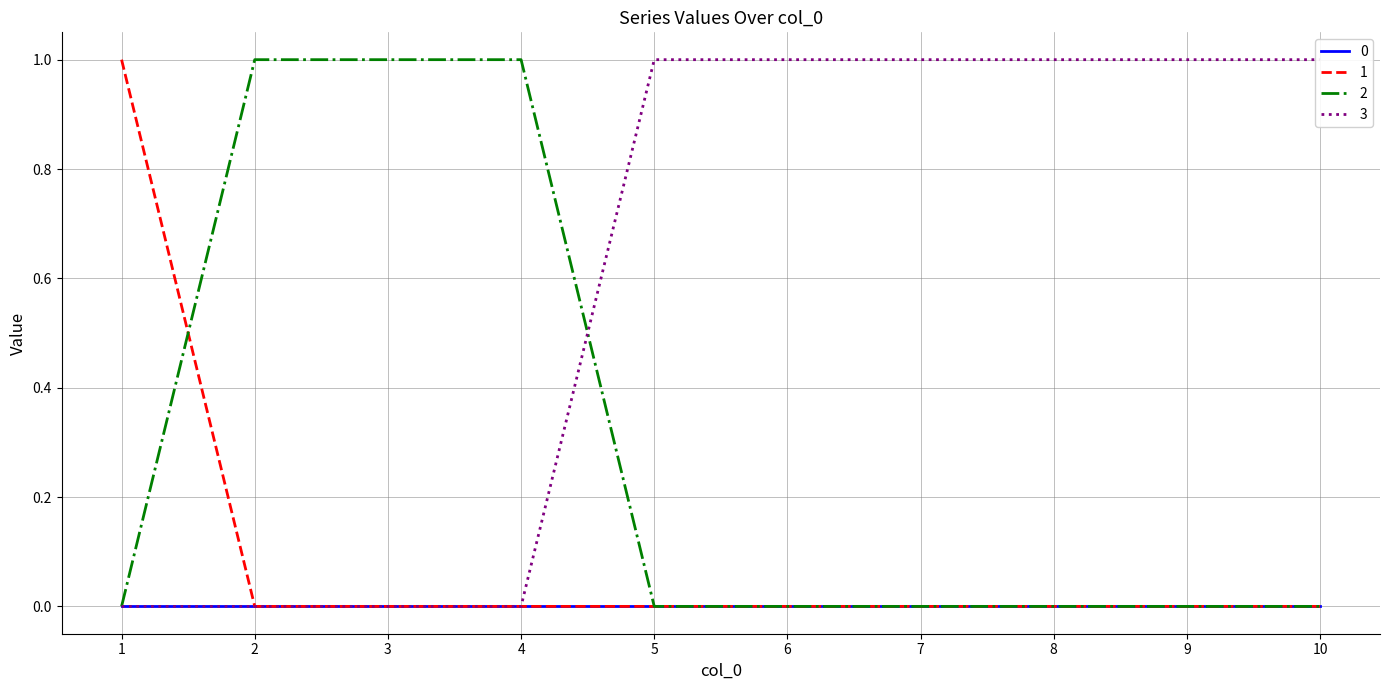

Does the chart display data point markers on the line(s)?

No